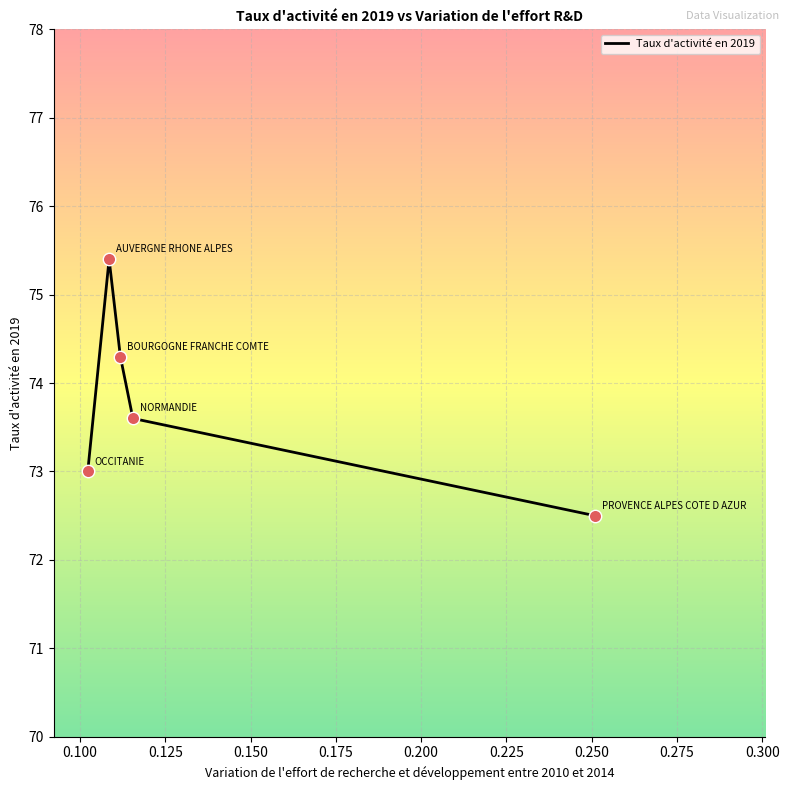

True or false: the data has more than 0 interior local peaks.

True